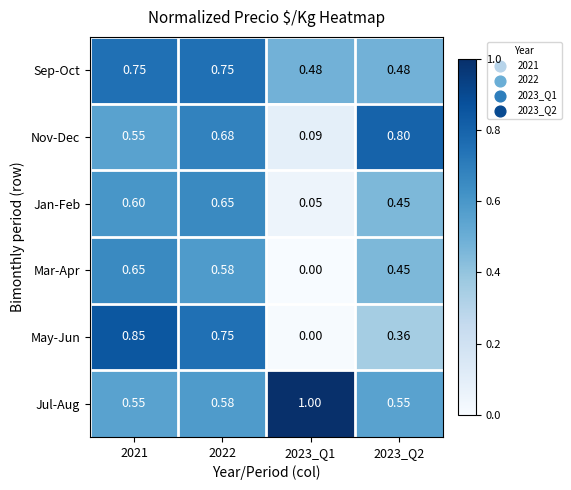

Which series has the widest spread of values?

May-Jun